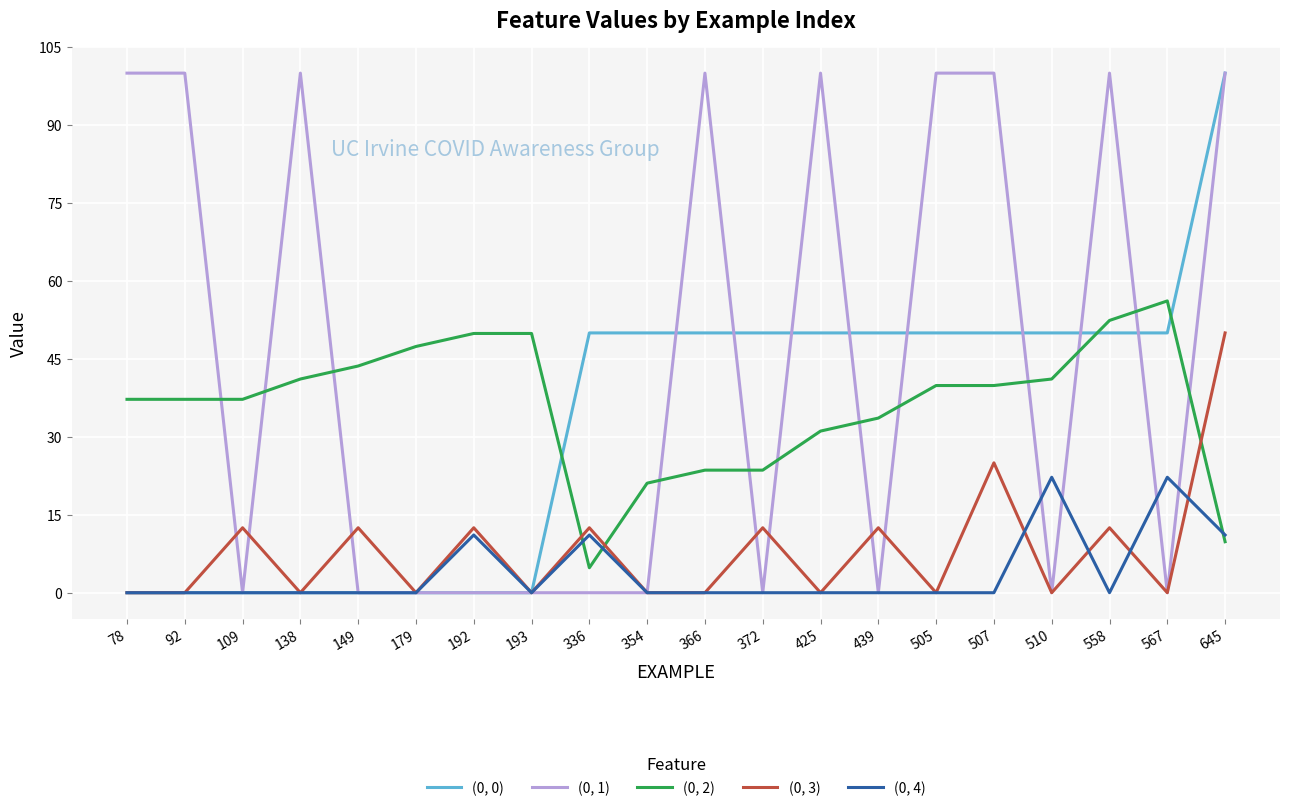

What is the difference between the highest and lowest values at 78?

100.0